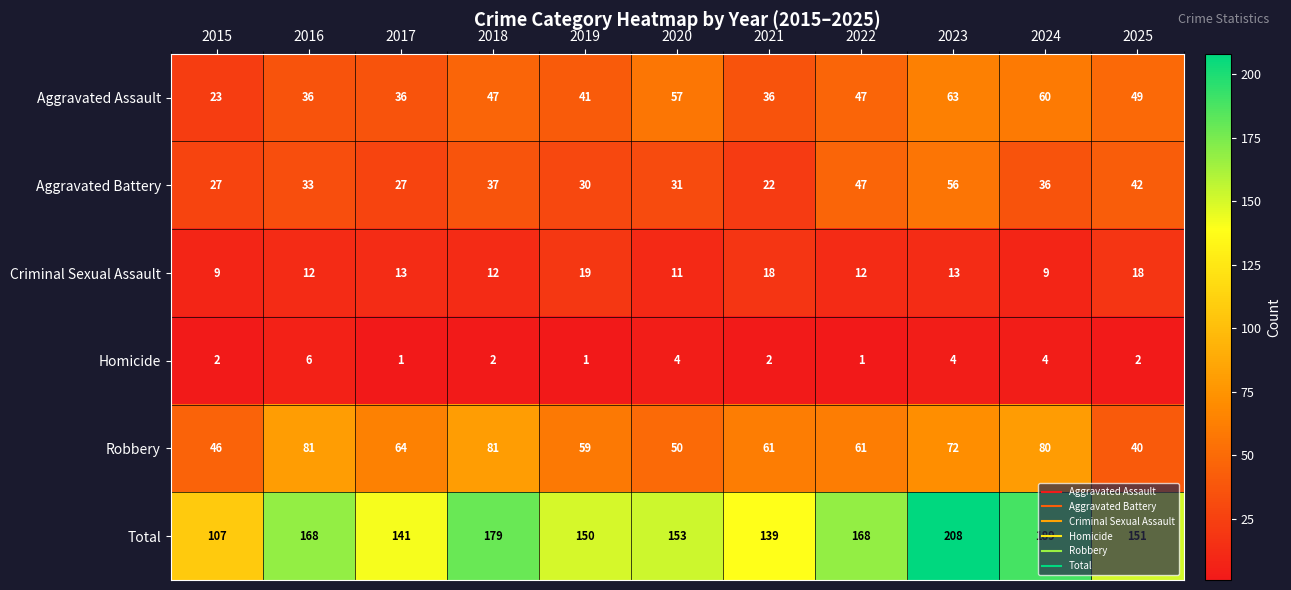

What is the difference between the maximum and minimum values in the Robbery series?

41